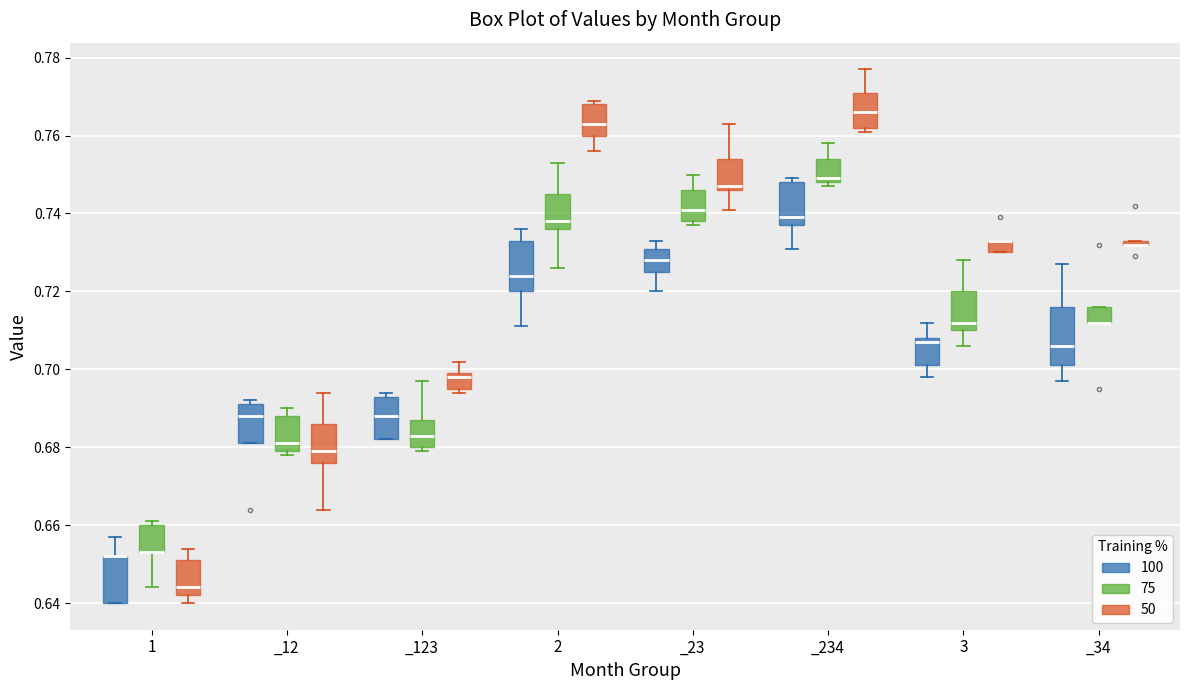

Where does the upper whisker of the box for 2 (75) end on the y-axis? The values are not printed on the chart, so give them approximately, as read against the axis.

0.754